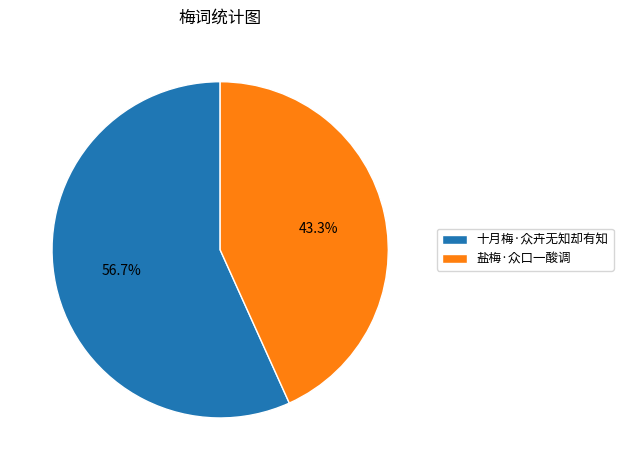

Which category has the smallest portion of the pie?

盐梅·众口一酸调